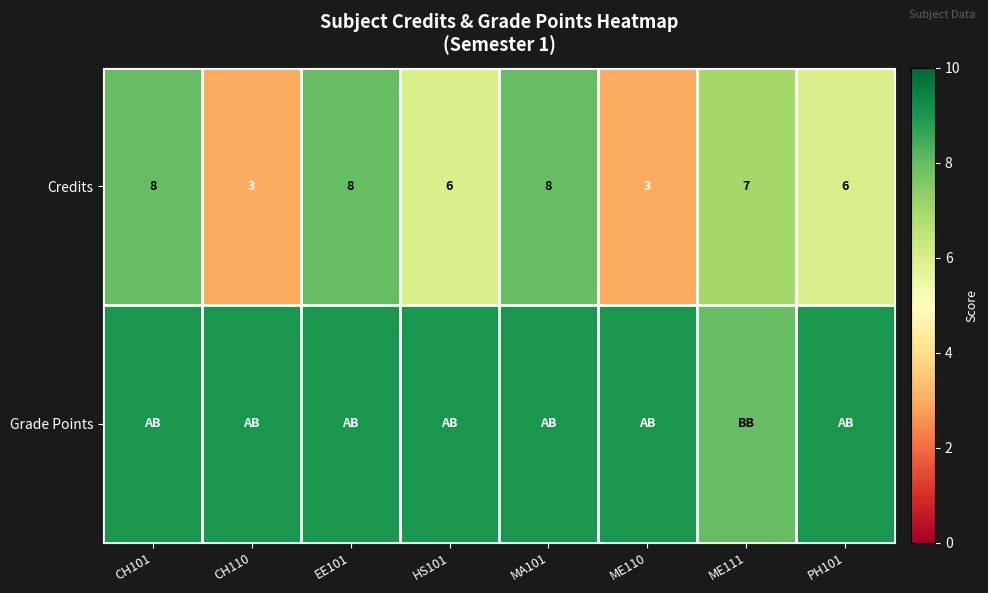

Is it true that Credits equals 3 at CH110?

True